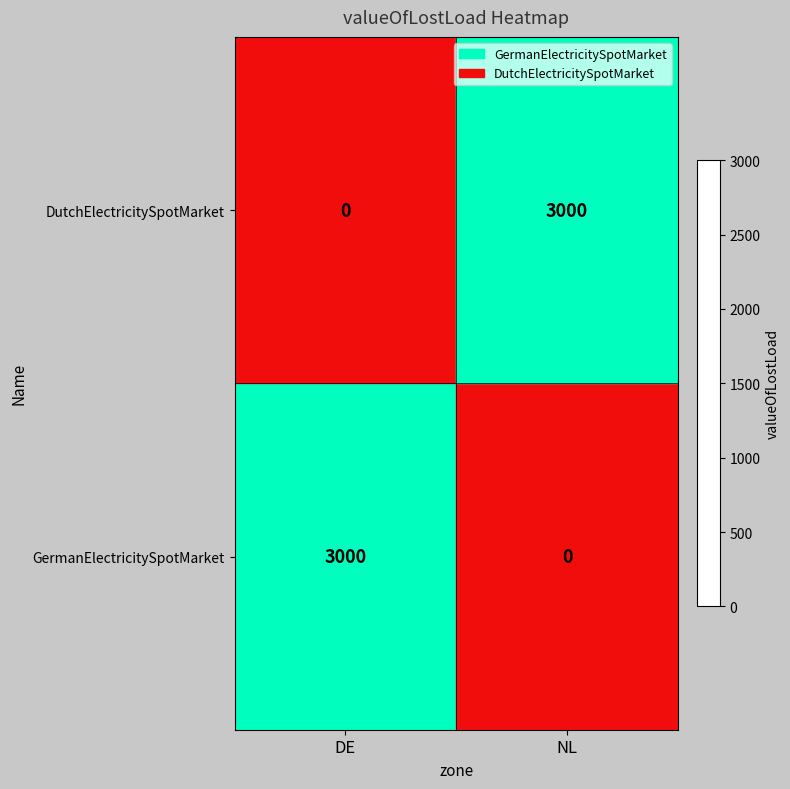

What is the approximate value of DutchElectricitySpotMarket at NL, to the nearest 100?

3000